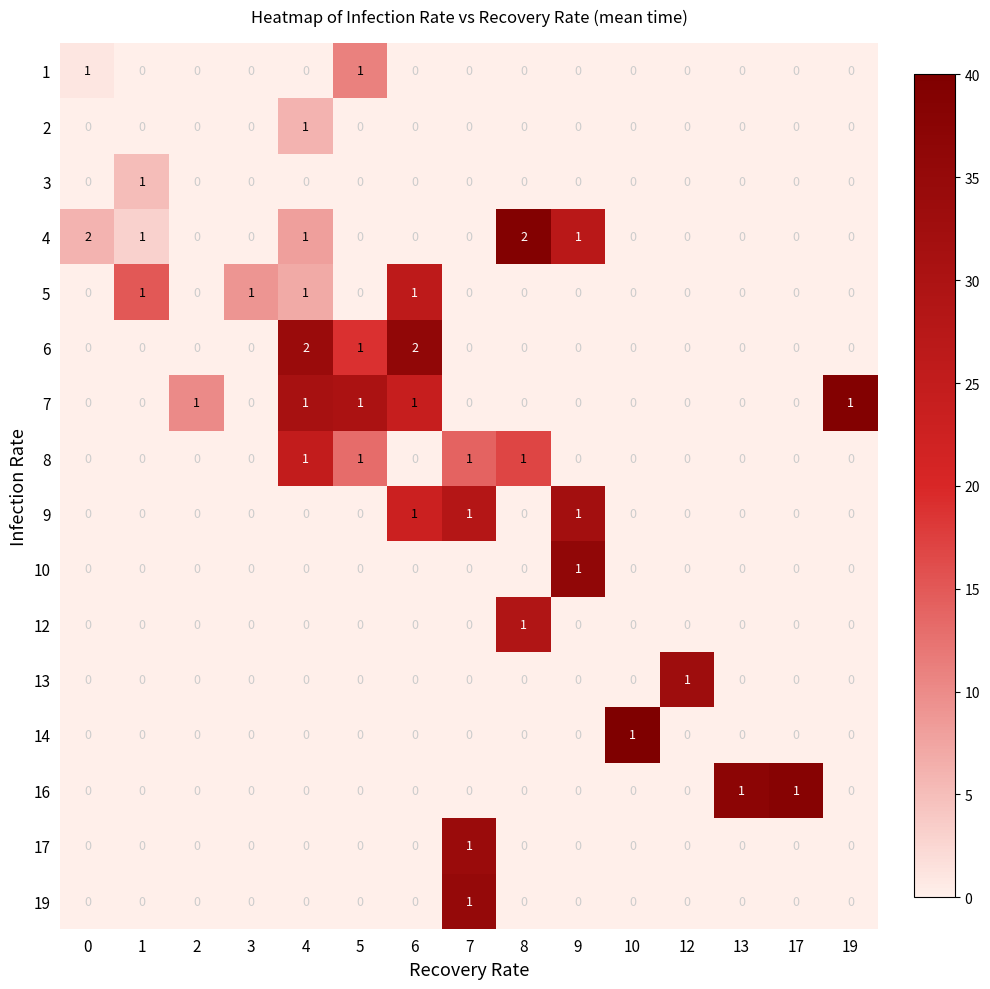

Which series has the largest total across all categories?

4